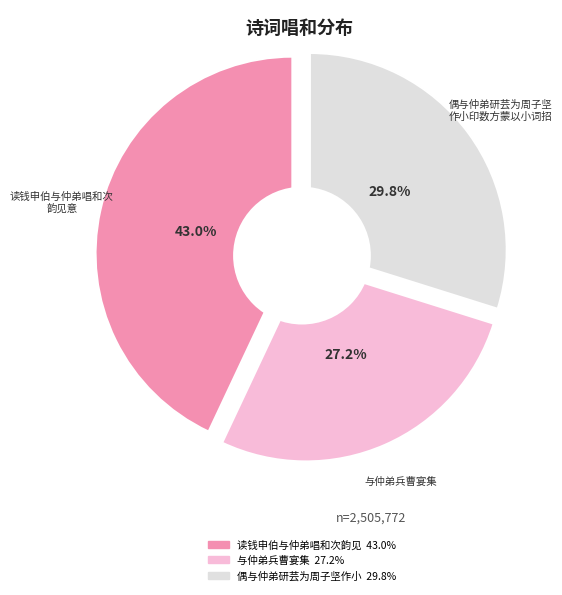

Does any single category account for the majority?

No